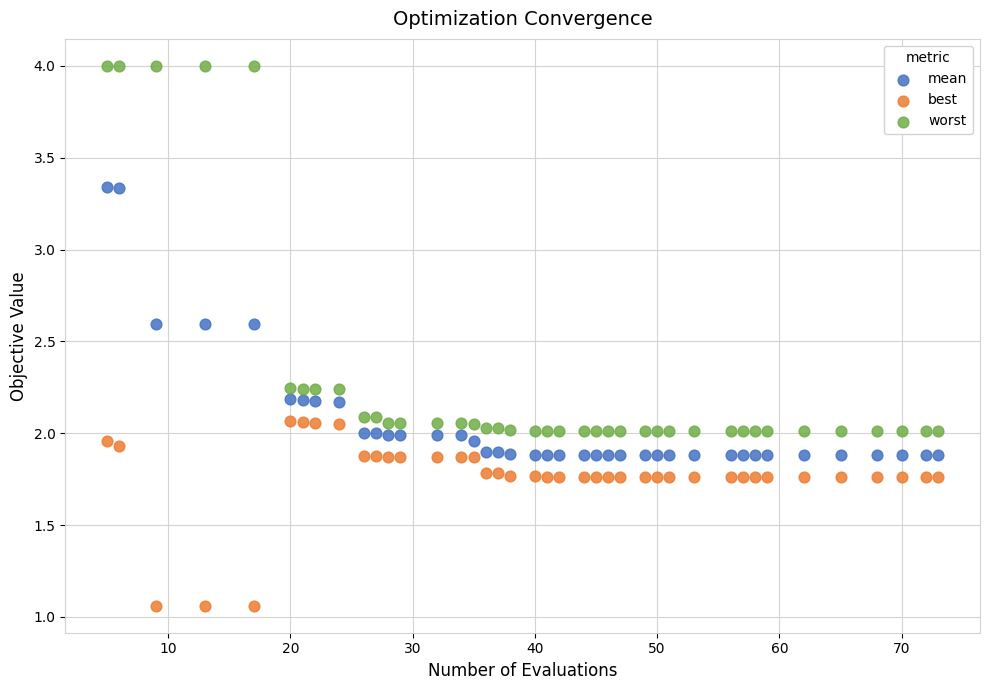

Which series reaches the minimum Y coordinate?

best